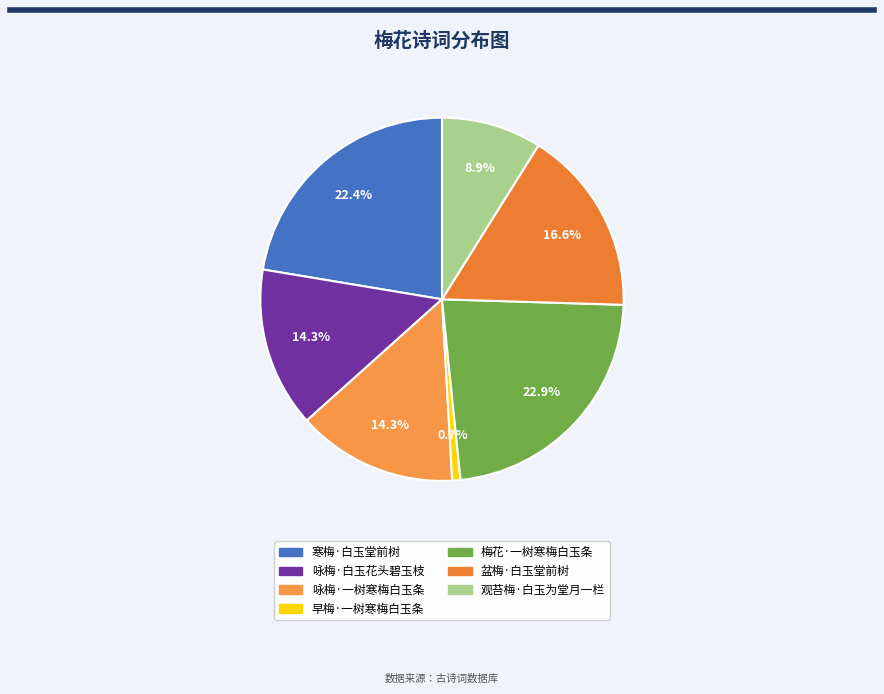

True or false: 梅花·一树寒梅白玉条 accounts for 33% of the total.

False